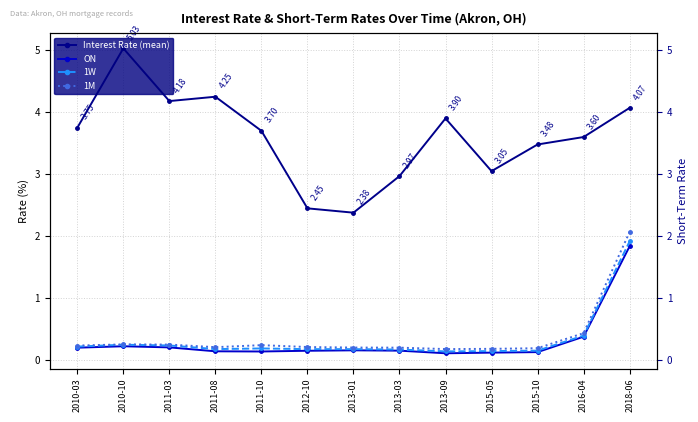

True or false: 1W and Interest Rate (mean) intersect in this chart.

False